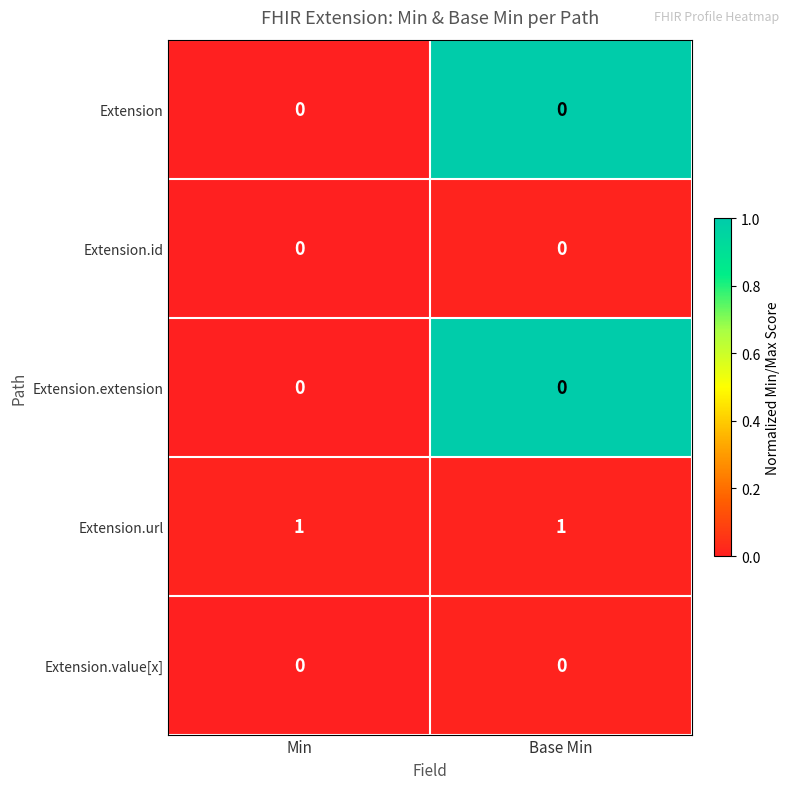

True or false: Extension.value[x] has a value of 0 at Base Min.

True